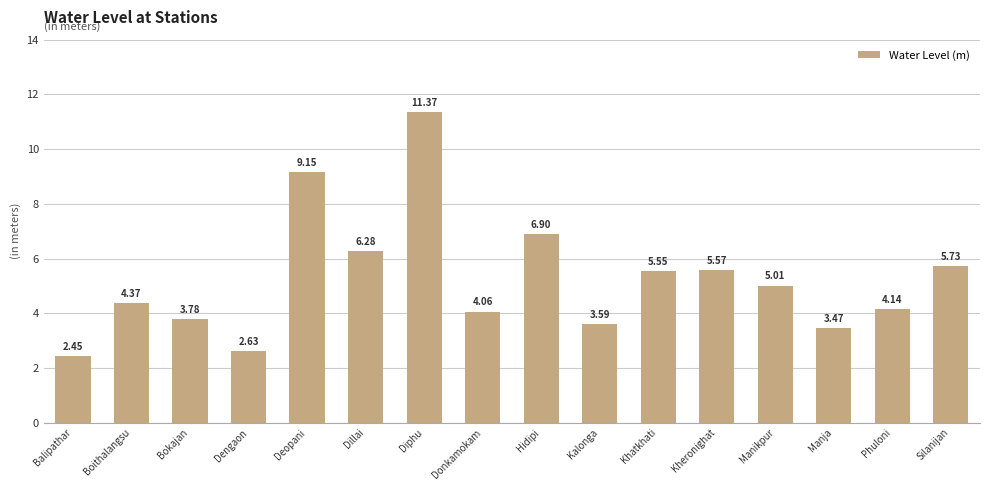

What is the change in value from Dillai to Manja?

-2.8